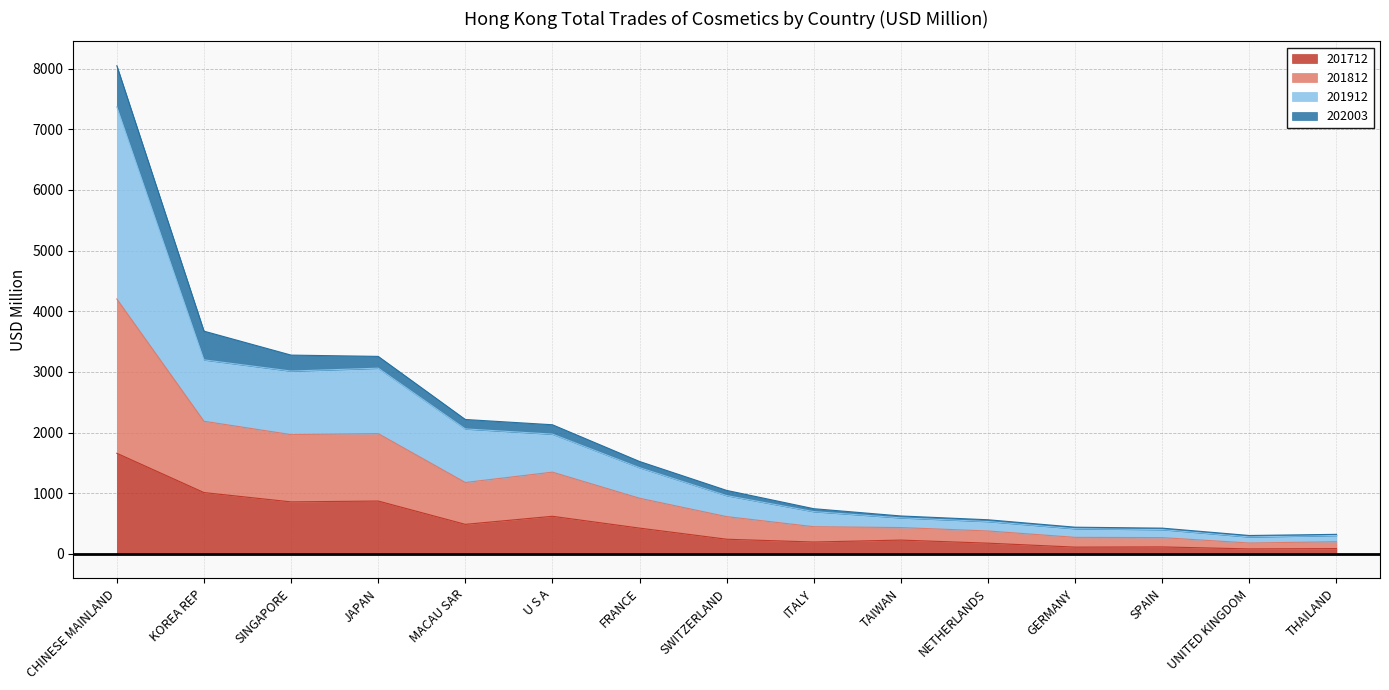

What is the difference between the maximum and minimum values in the 201712 series?

1576.0